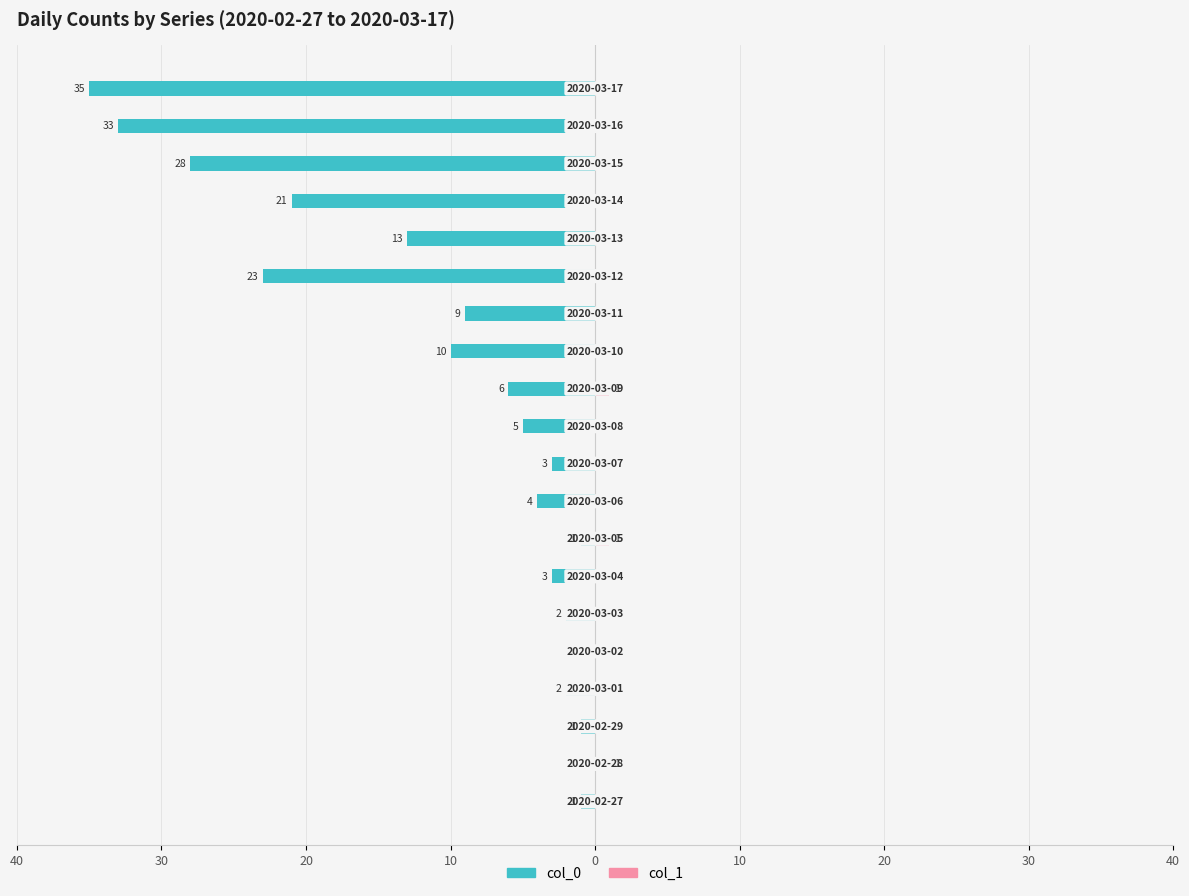

What is the difference between the maximum and second lowest values in the col_1 series?

1